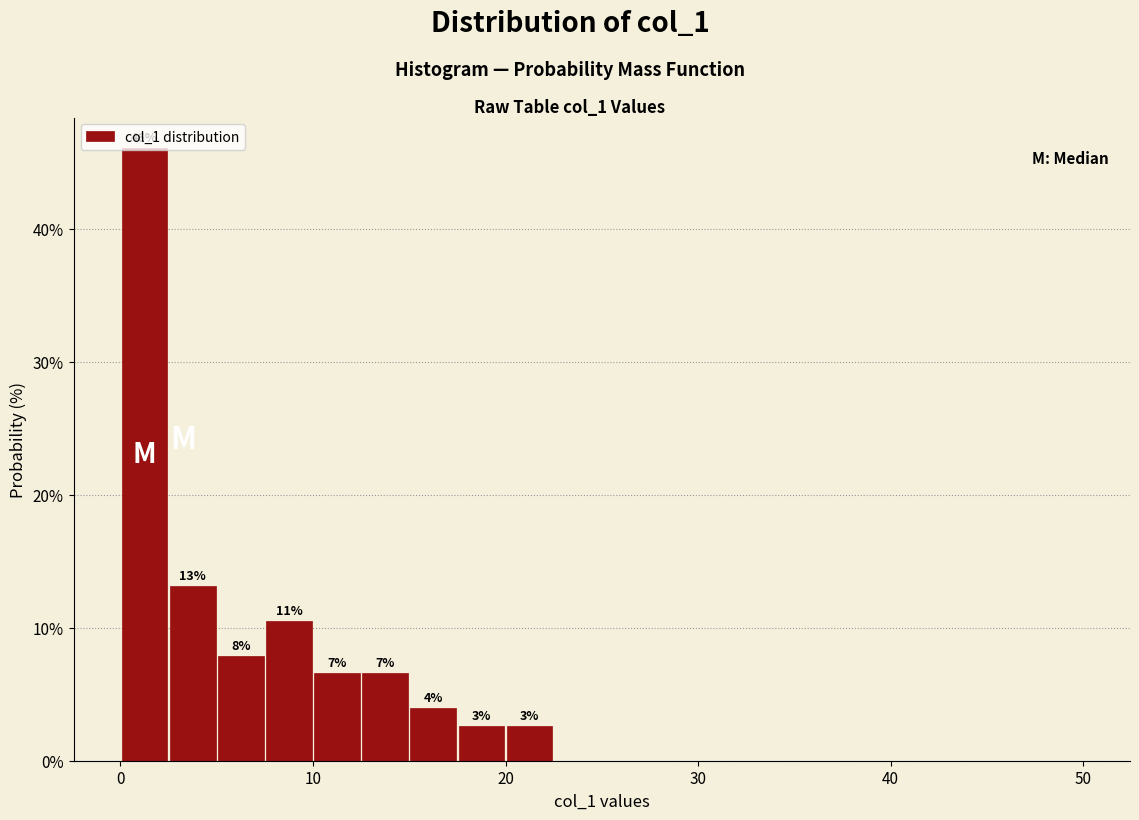

Read against the x-axis, roughly where is the centre of the tallest bar?

1